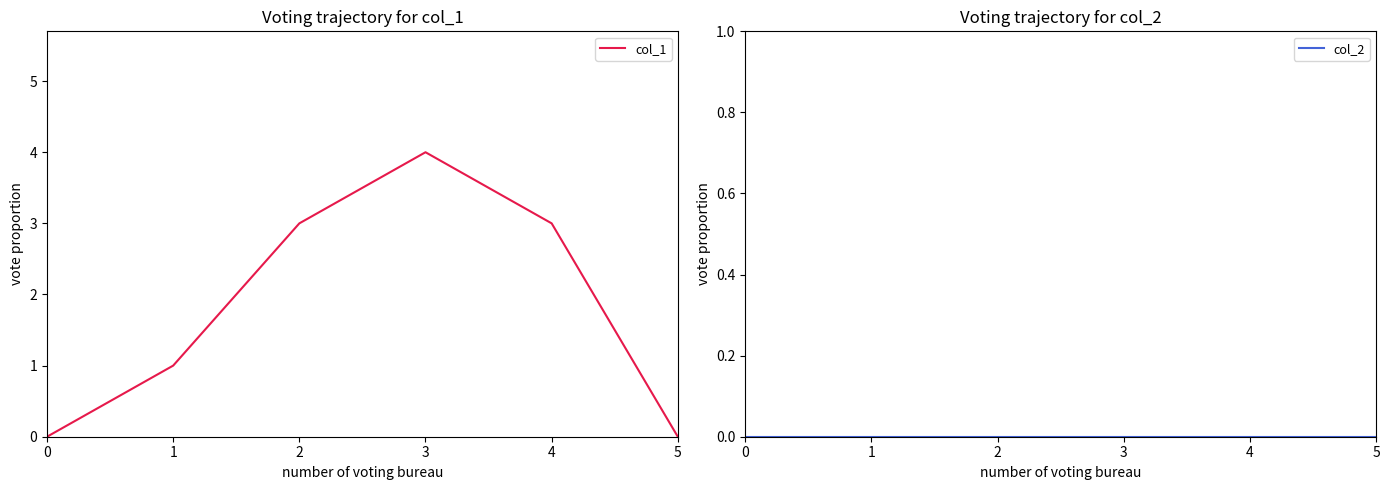

What is the highest value of the col_1 series?

4